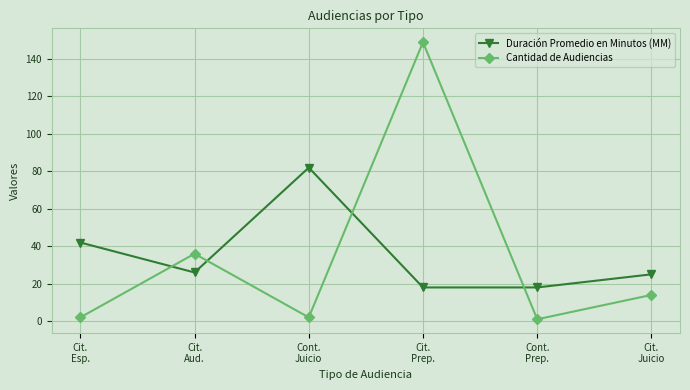

Is this an area chart (filled region under the line)?

No